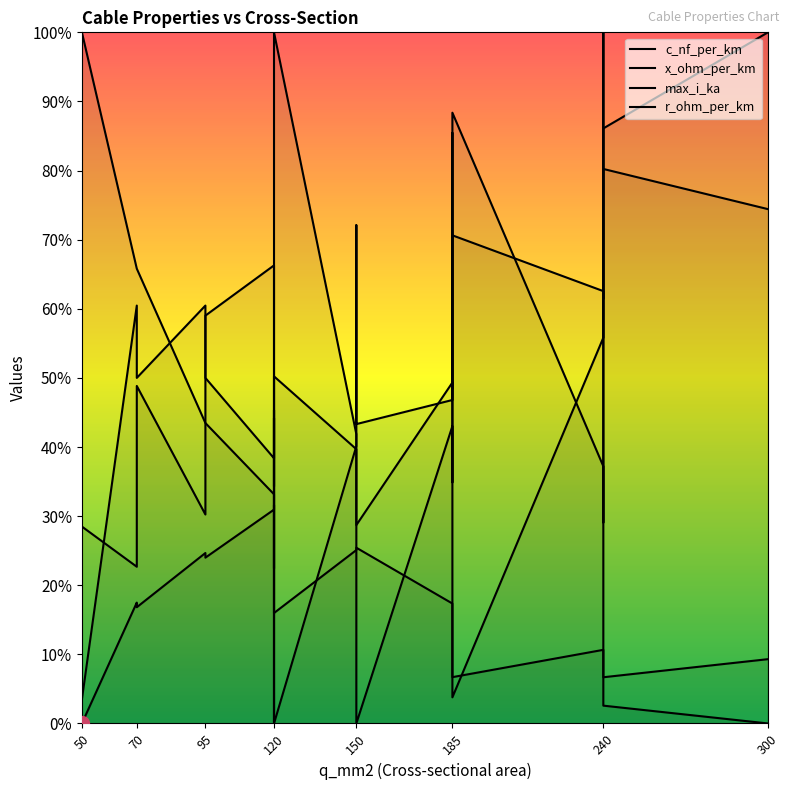

What is the value of the x_ohm_per_km point at the 10th from the left?

0.4